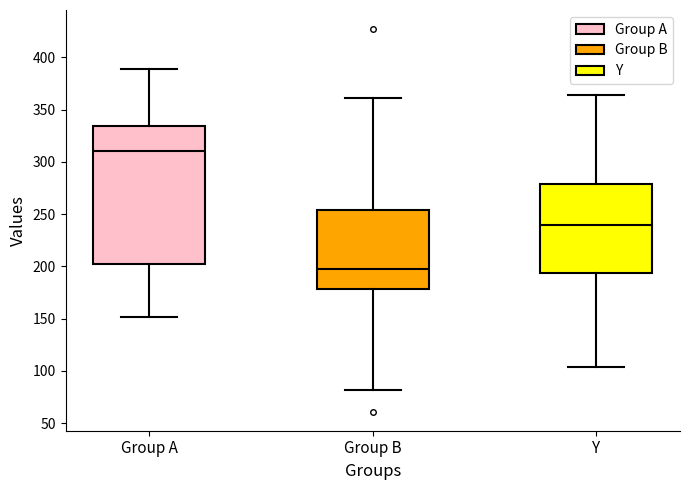

Where does the lower whisker of the box for Group B end on the y-axis? The values are not printed on the chart, so give them approximately, as read against the axis.

80